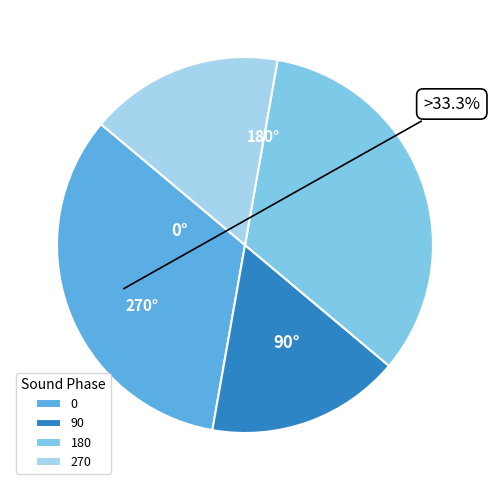

What percentage is the 180 slice, to the nearest percent?

33%